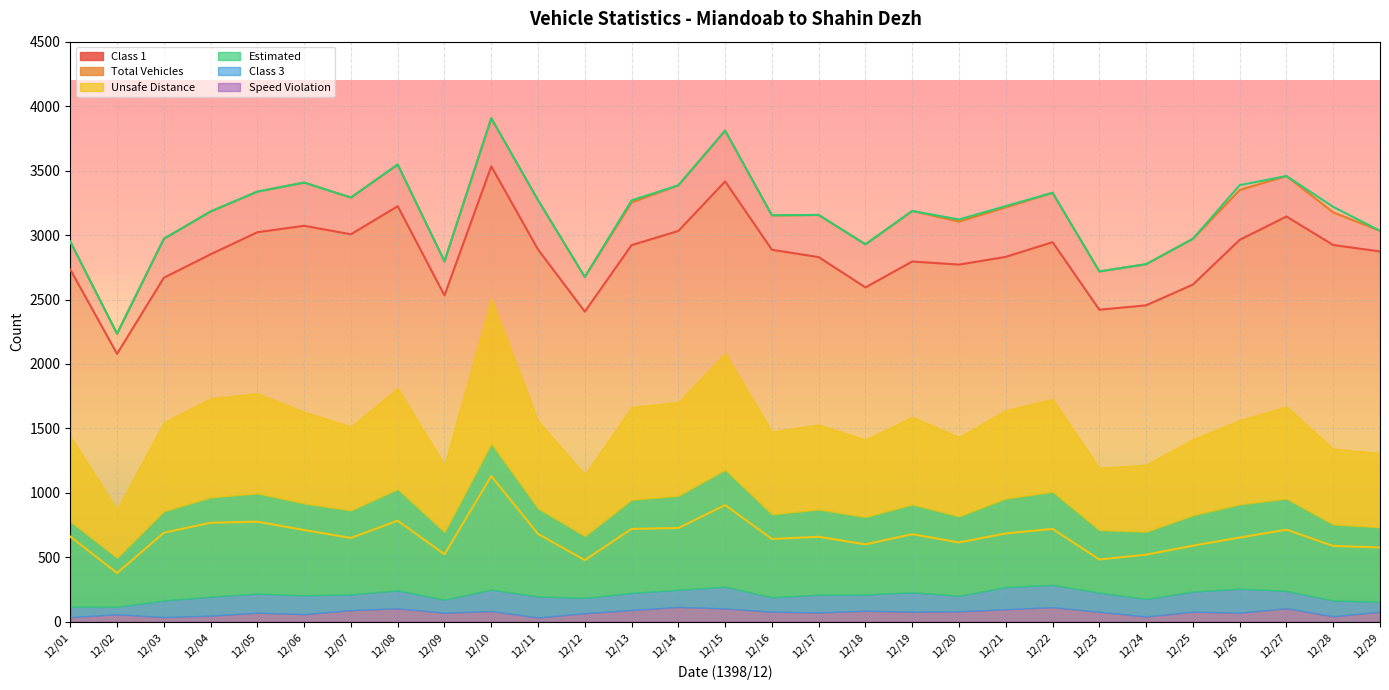

True or false: Total Vehicles and Class 1 intersect in this chart.

False